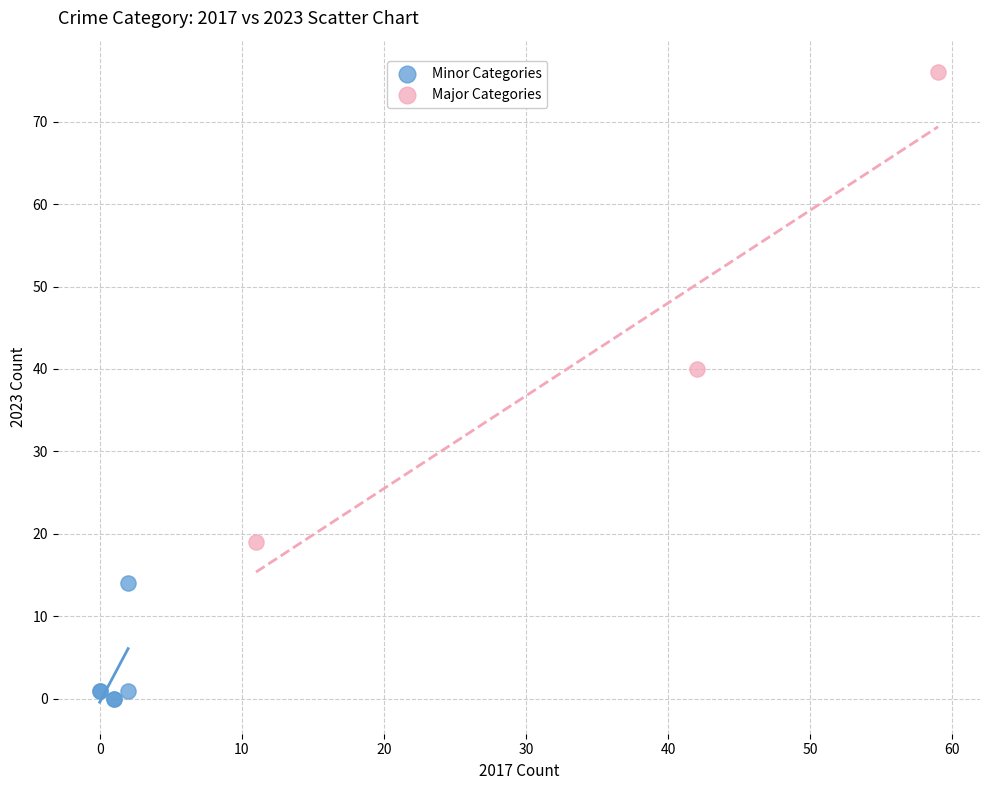

Which series has the largest Y range (max minus min)?

Major Categories